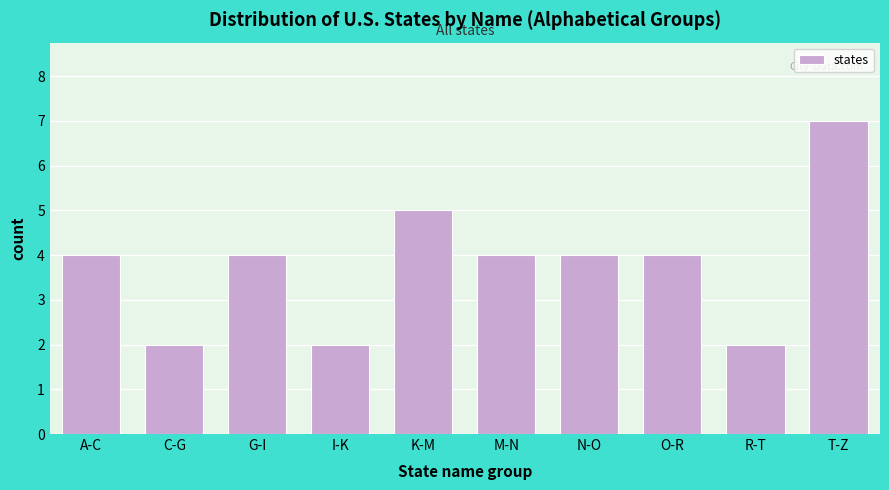

Reading left to right, what are all the values shown in this chart?

4	2	4	2	5	4	4	4	2	7